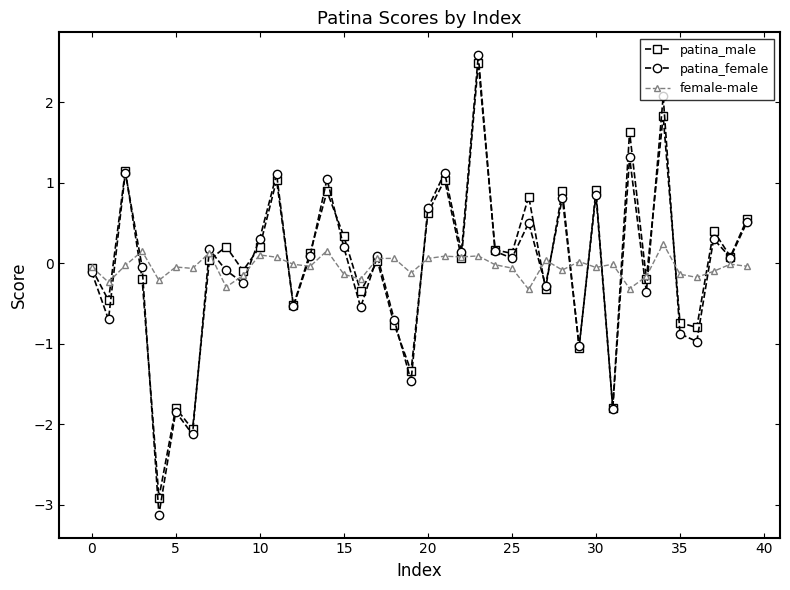

Count the number of categories in the chart.

40